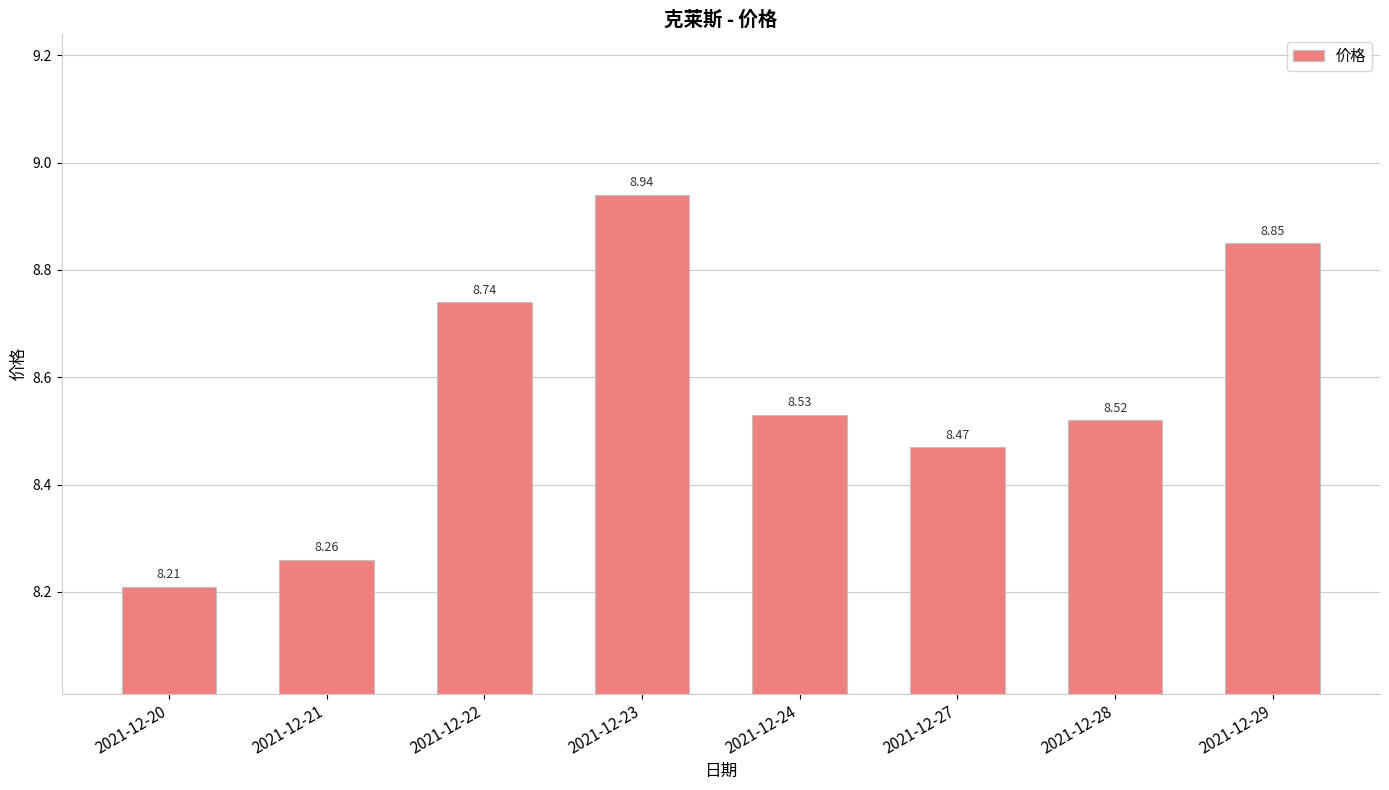

What is the value of the 6th bar from the left?

8.5